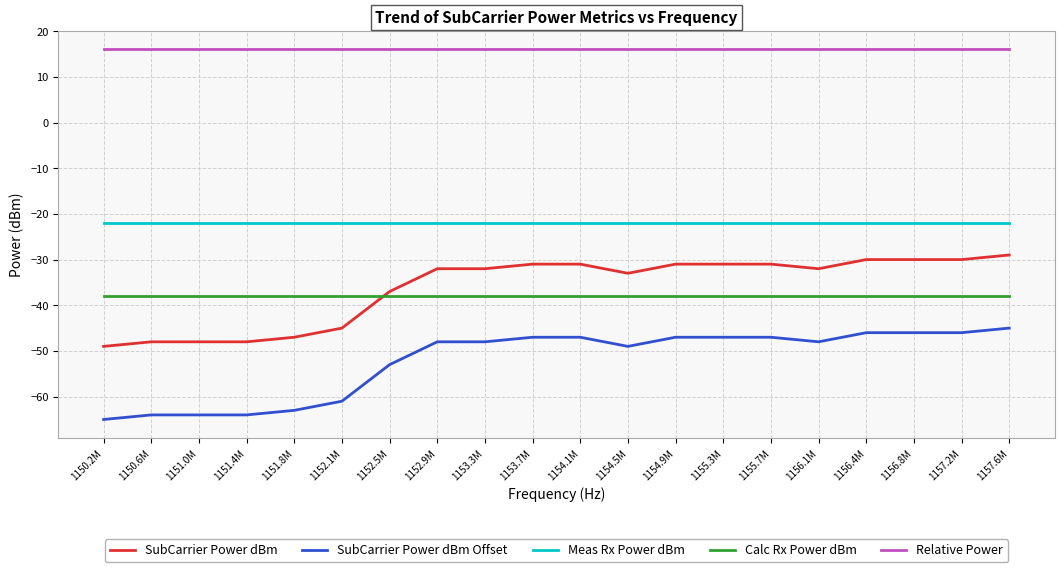

What position from the left is 1156.4M?

17